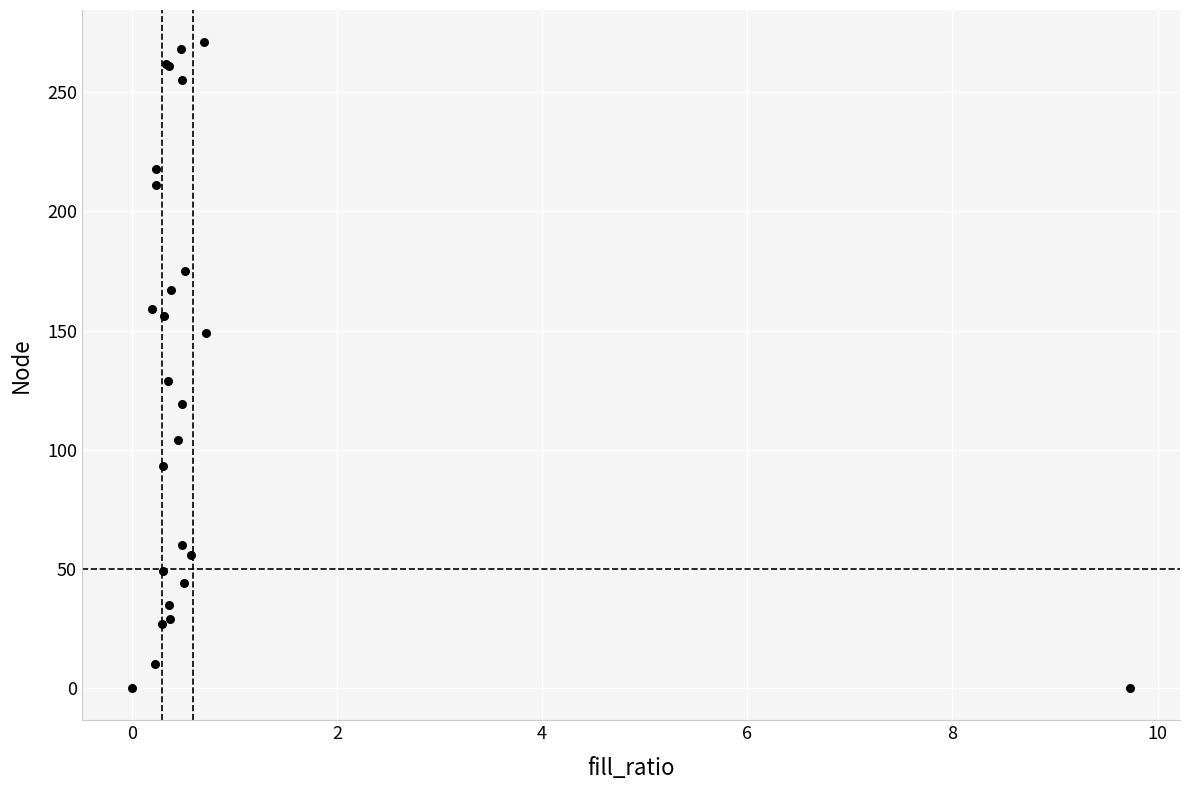

What Y value in the scatter plot is closest to 135?

129